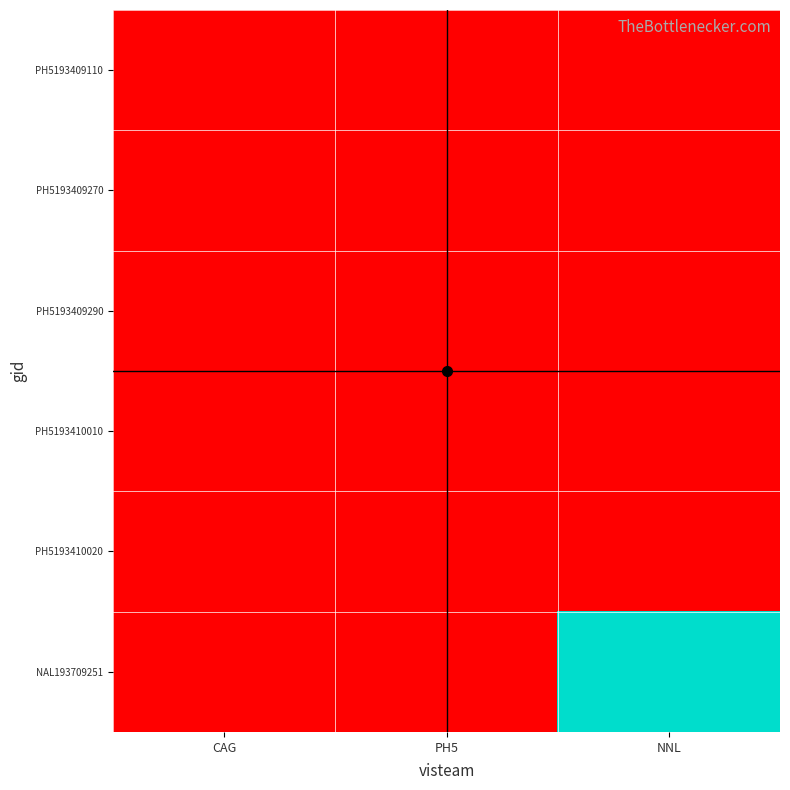

What is the smallest value displayed?

19340911